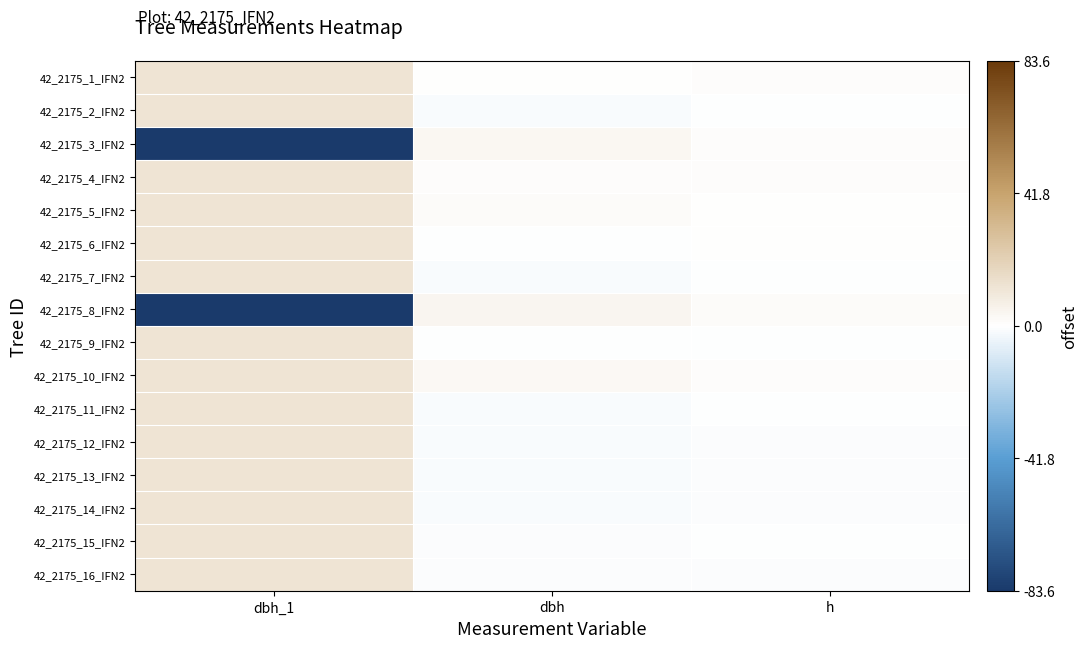

What is the greatest value displayed?

11.9